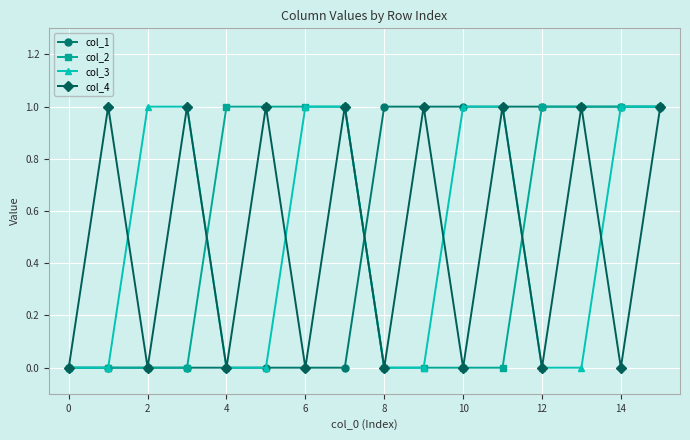

In col_4, how many points are lower than both neighbors (excluding endpoints)?

7